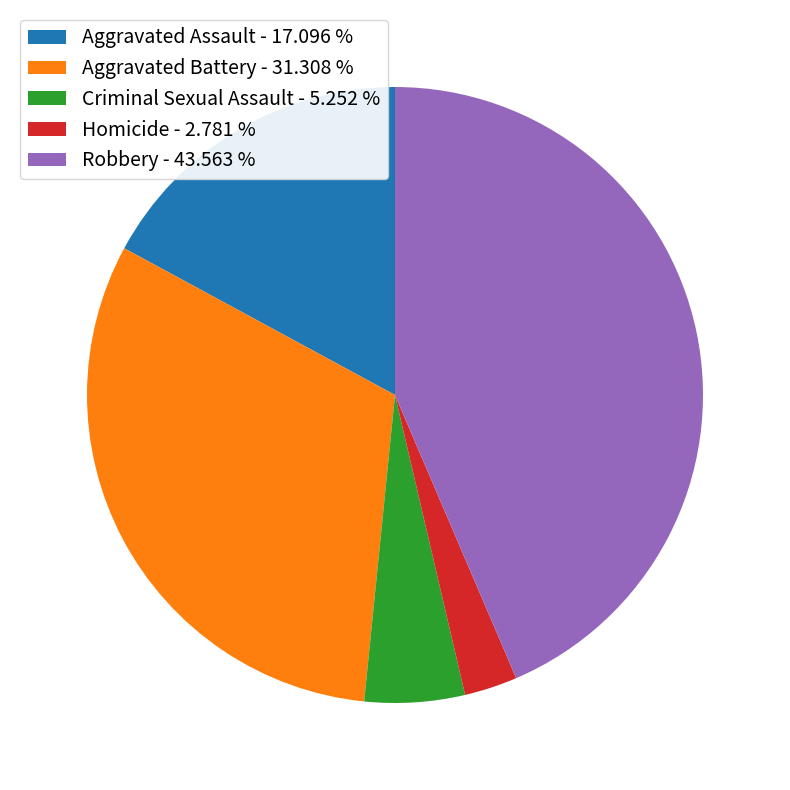

Which has a higher value, Homicide - 2.781 % or Aggravated Assault - 17.096 %?

Aggravated Assault - 17.096 %